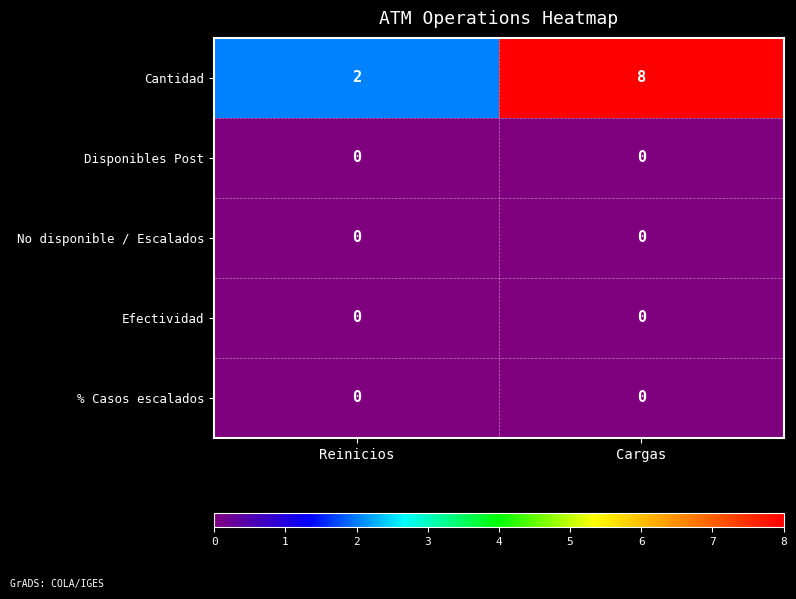

Reading right to left, list all the values displayed in this chart.

Cantidad: Cargas=8	Reinicios=2
Disponibles Post: Cargas=0	Reinicios=0
No disponible / Escalados: Cargas=0	Reinicios=0
Efectividad: Cargas=0	Reinicios=0
% Casos escalados: Cargas=0	Reinicios=0